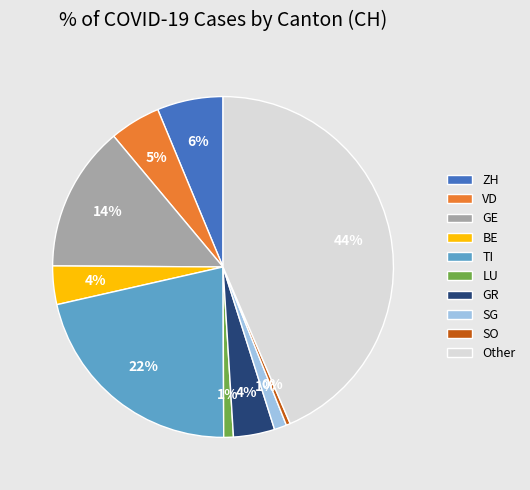

Is there a majority slice in this chart?

No